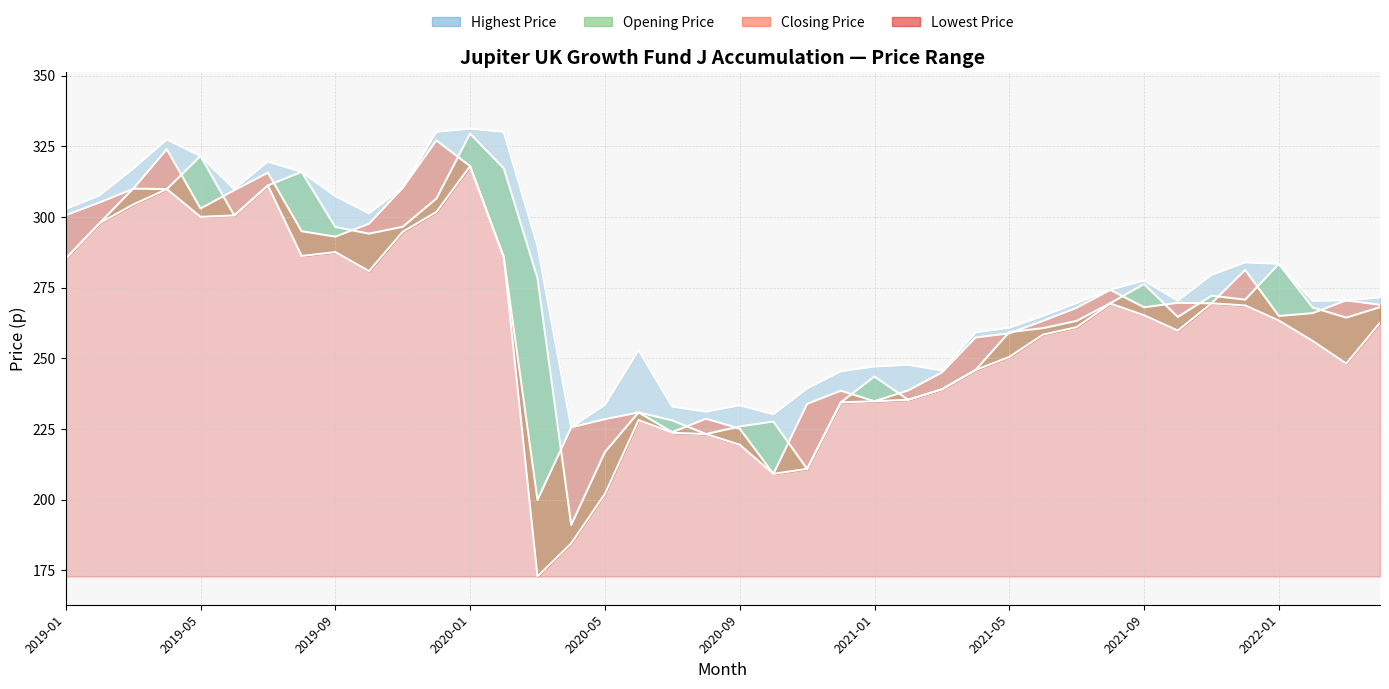

At which label does Highest Price reach its minimum?

2020-04